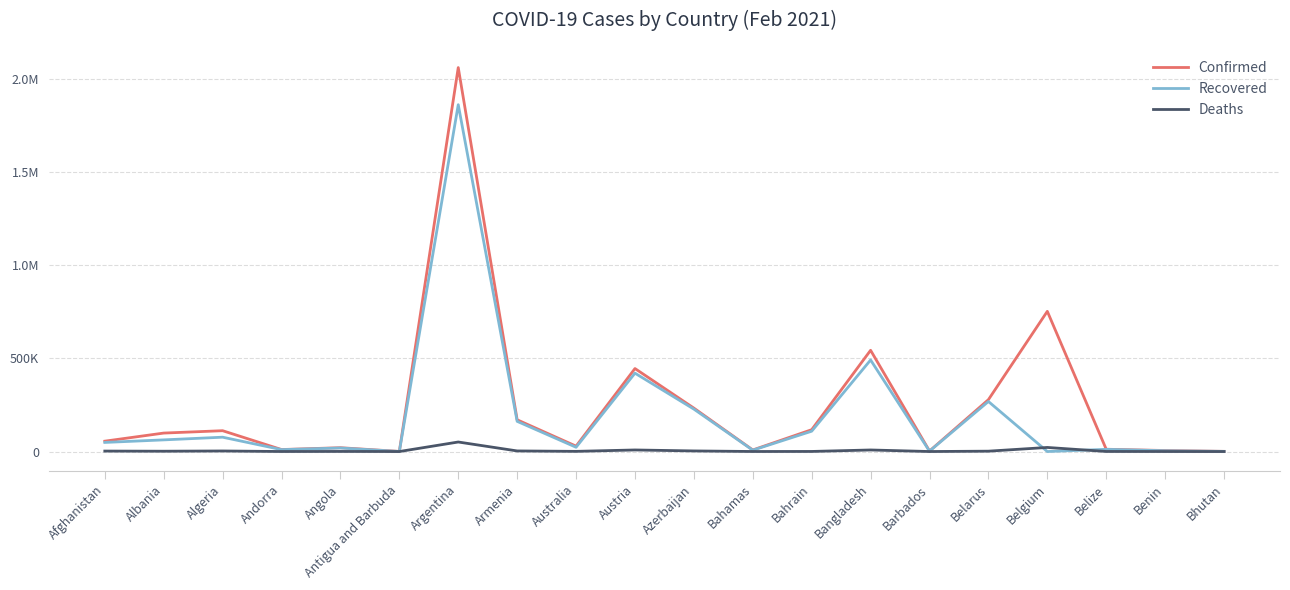

What are all the series names shown in the legend?

Confirmed, Recovered, Deaths